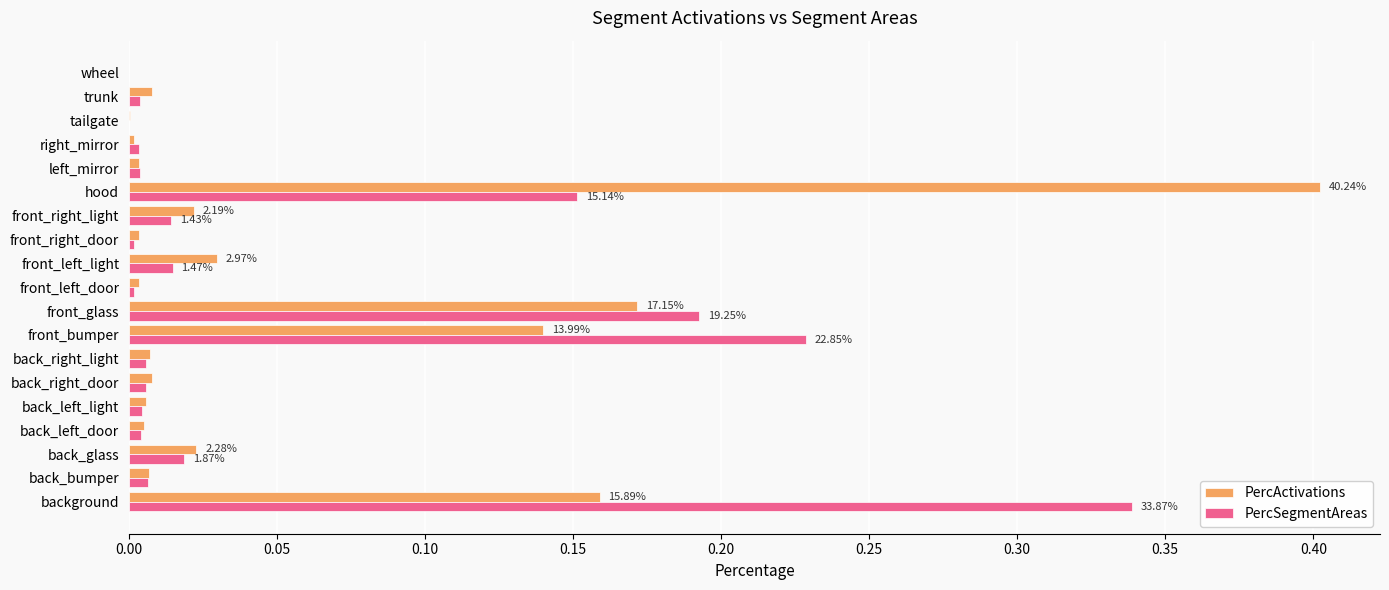

At which category is the sum across all series the highest?

hood